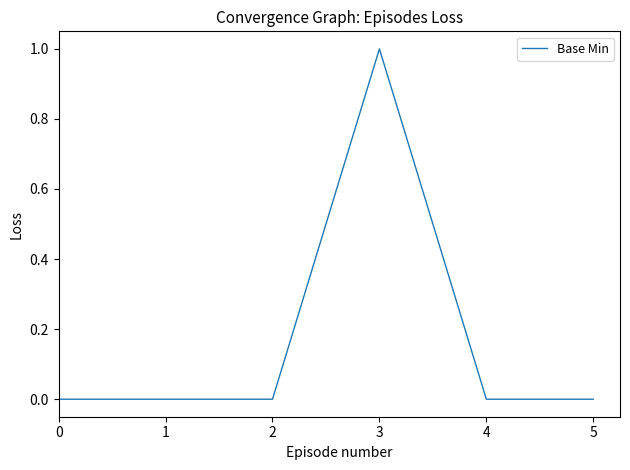

What is the difference between the maximum and minimum values?

1